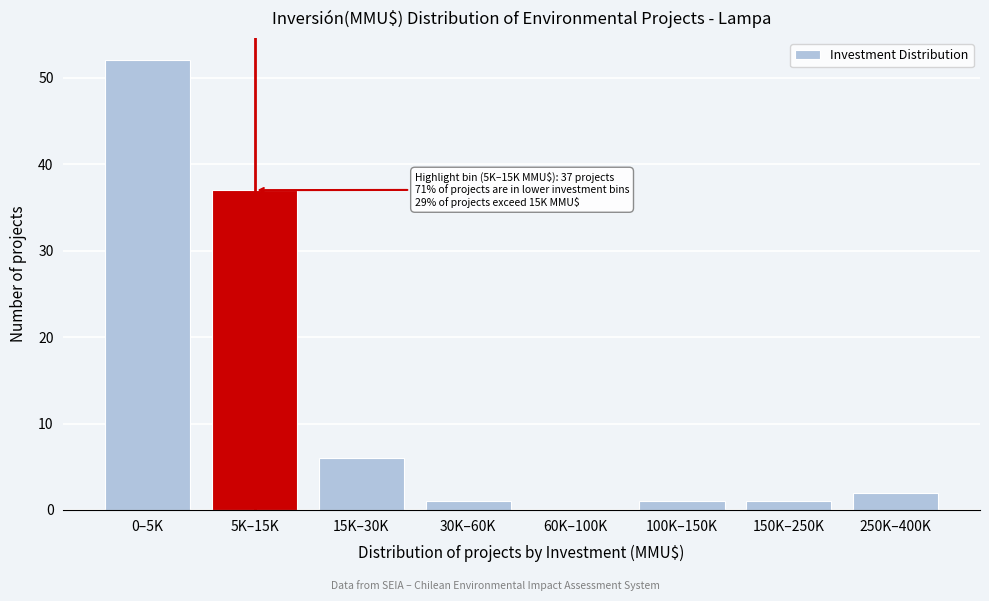

Reading right to left, extract all data points from this chart.

250K–400K=2	150K–250K=1	100K–150K=1	60K–100K=0	30K–60K=1	15K–30K=6	5K–15K=37	0–5K=52